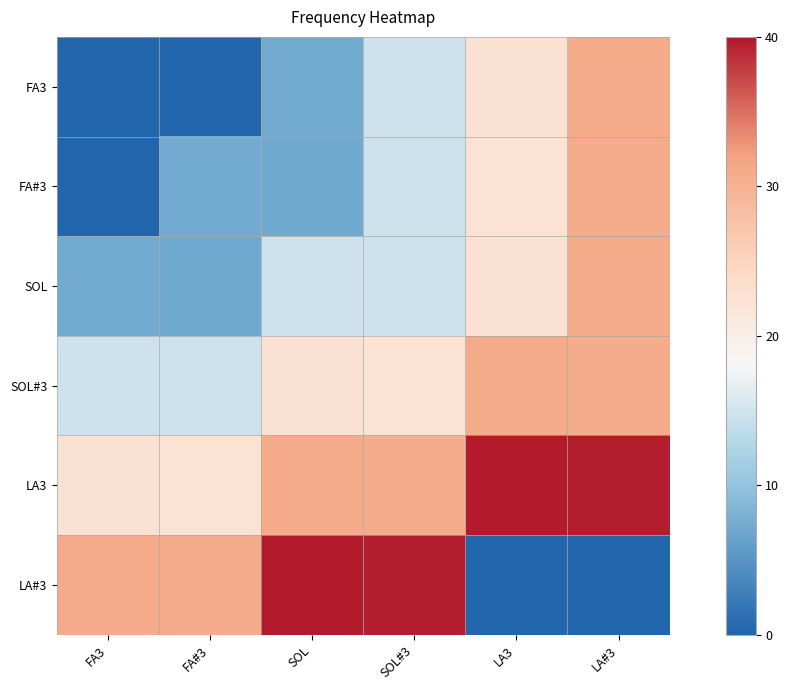

Reading left to right, list all the values displayed in this chart.

FA3: FA3=0.2	FA#3=0.1	SOL=7.2	SOL#3=14.7	LA3=22.6	LA#3=31.0
FA#3: FA3=0.1	FA#3=7.2	SOL=7.1	SOL#3=14.5	LA3=22.4	LA#3=30.8
SOL: FA3=7.2	FA#3=7.1	SOL=14.7	SOL#3=14.5	LA3=22.6	LA#3=31.0
SOL#3: FA3=14.7	FA#3=14.5	SOL=22.6	SOL#3=22.4	LA3=31.0	LA#3=30.8
LA3: FA3=22.6	FA#3=22.4	SOL=31.0	SOL#3=30.8	LA3=39.8	LA#3=39.7
LA#3: FA3=31.0	FA#3=30.8	SOL=39.8	SOL#3=39.7	LA3=0.2	LA#3=0.1